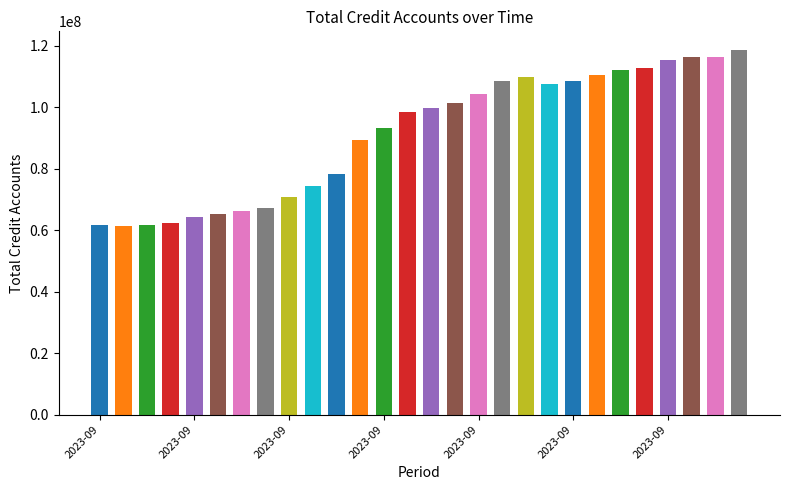

What is the smallest value displayed?

61207864